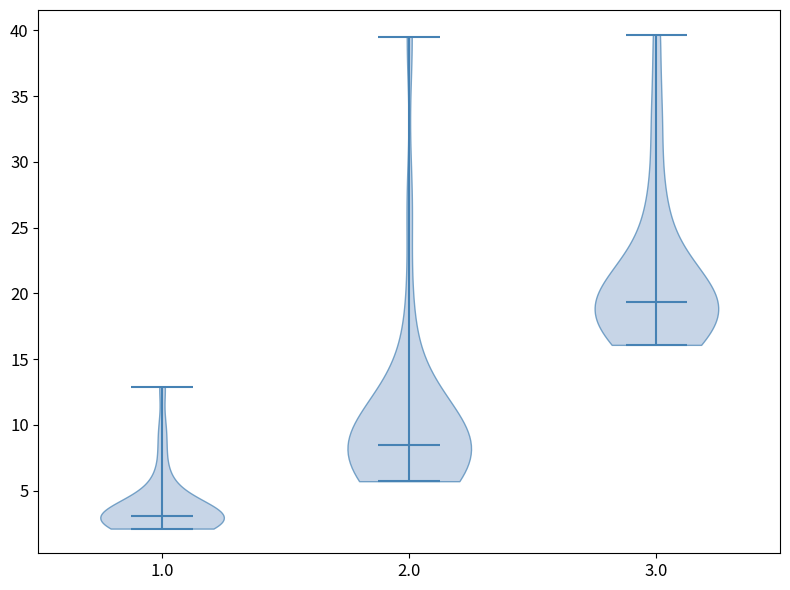

Reading left to right, read every violin against the y-axis: where its median line is, and the lowest and highest points it reaches. The values are not printed on the chart, so give them approximately, as read against the axis.

1.0: median line 3.0, lowest point 2.0, highest point 13.0
2.0: median line 8.5, lowest point 5.5, highest point 39.5
3.0: median line 19.5, lowest point 16.0, highest point 39.5